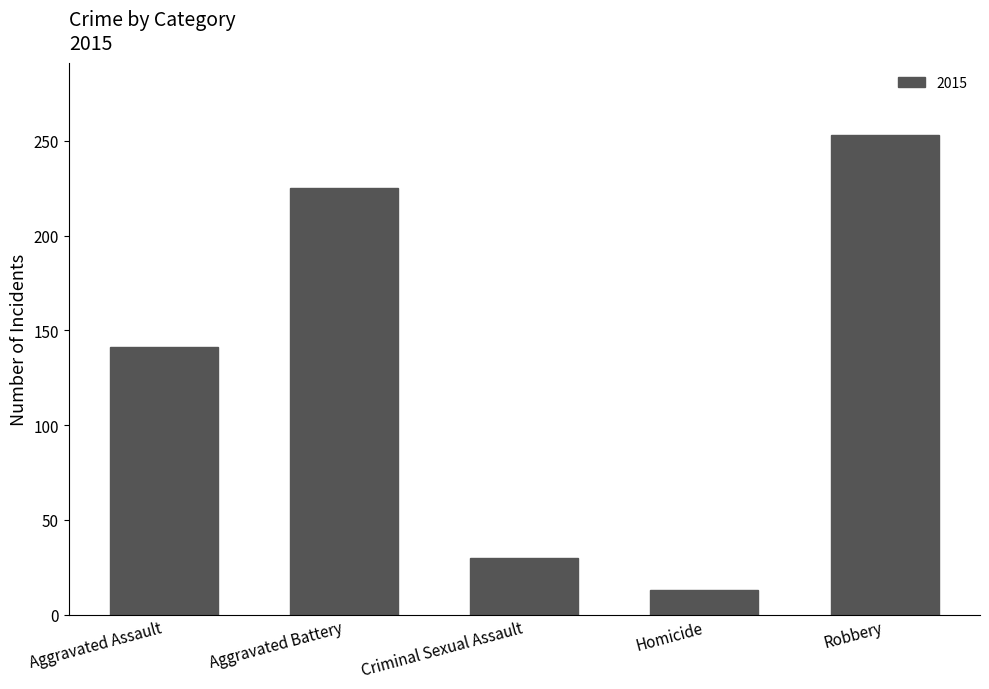

How many series are shown in this chart?

1